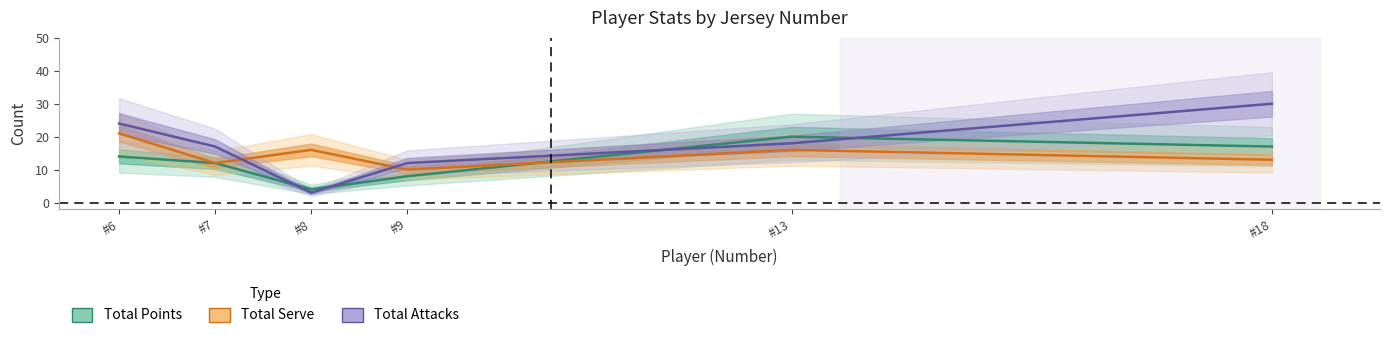

Reading left to right, what are all the values shown in this chart?

Total Points: 14	12	4	8	20	17
Total Serve: 21	12	16	10	16	13
Total Attacks: 24	17	3	12	18	30